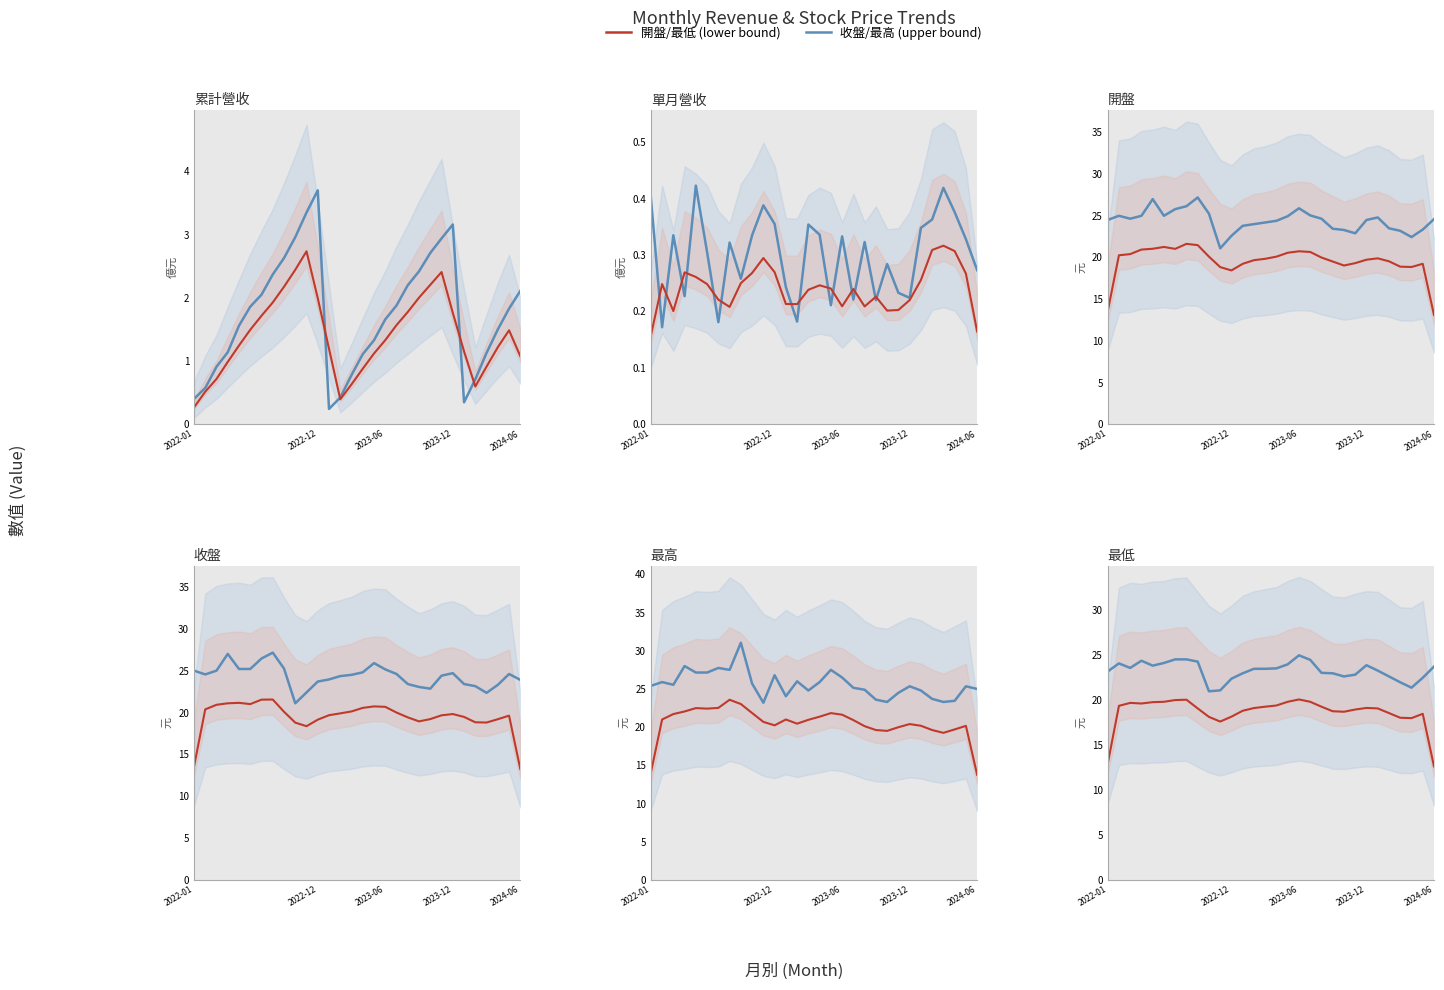

What is the sum of all 最高 values?

768.3